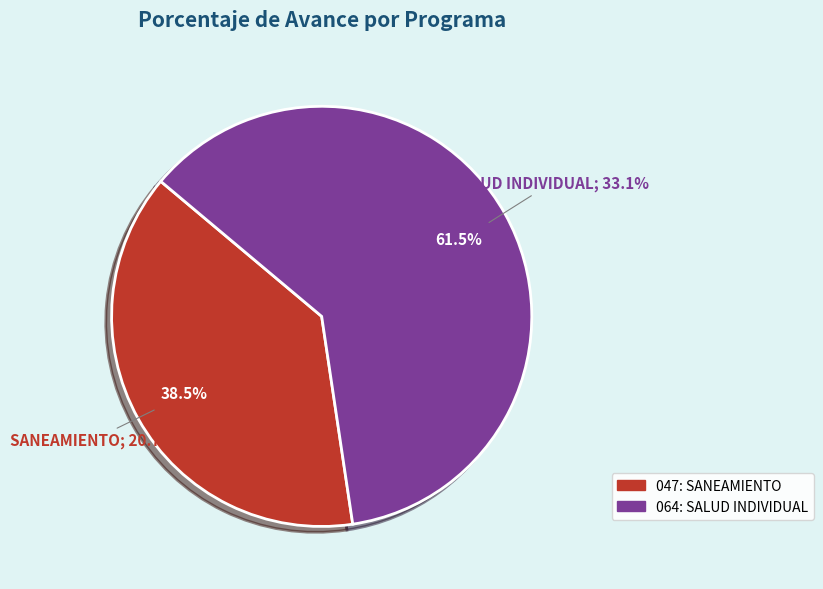

To the nearest percent, what is the average slice percentage?

50%